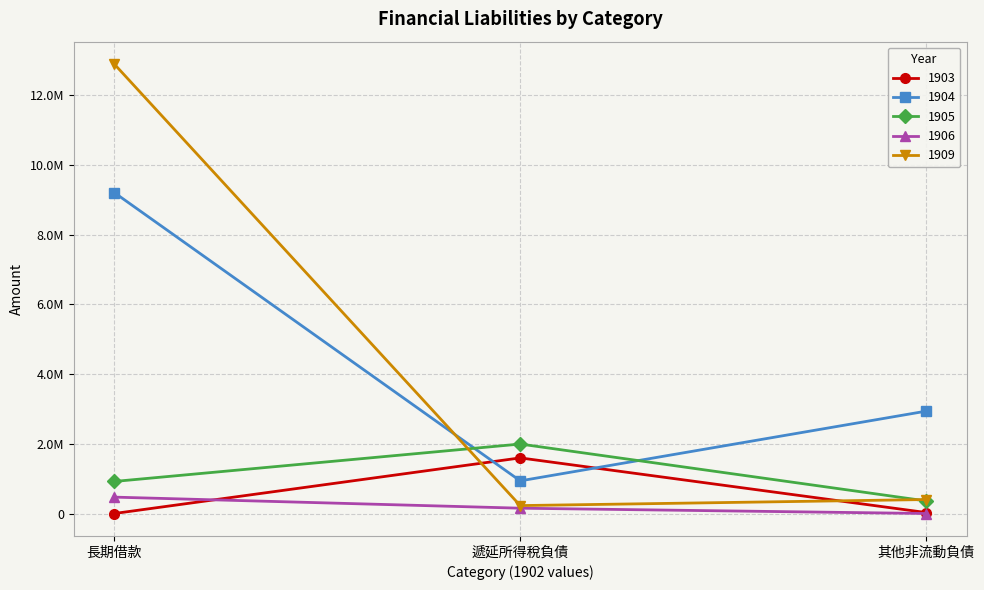

Which series has the largest range (max minus min)?

1909